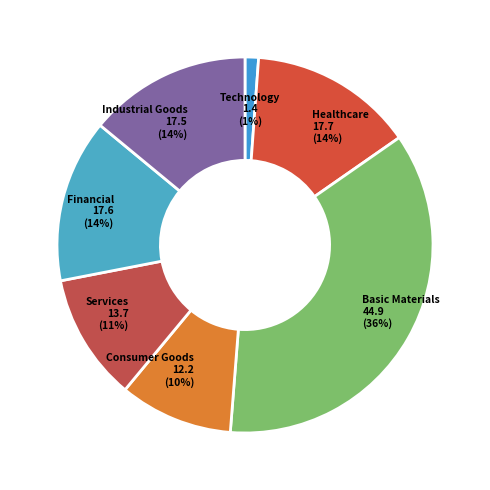

Which has a higher value, Technology or Financial?

Financial